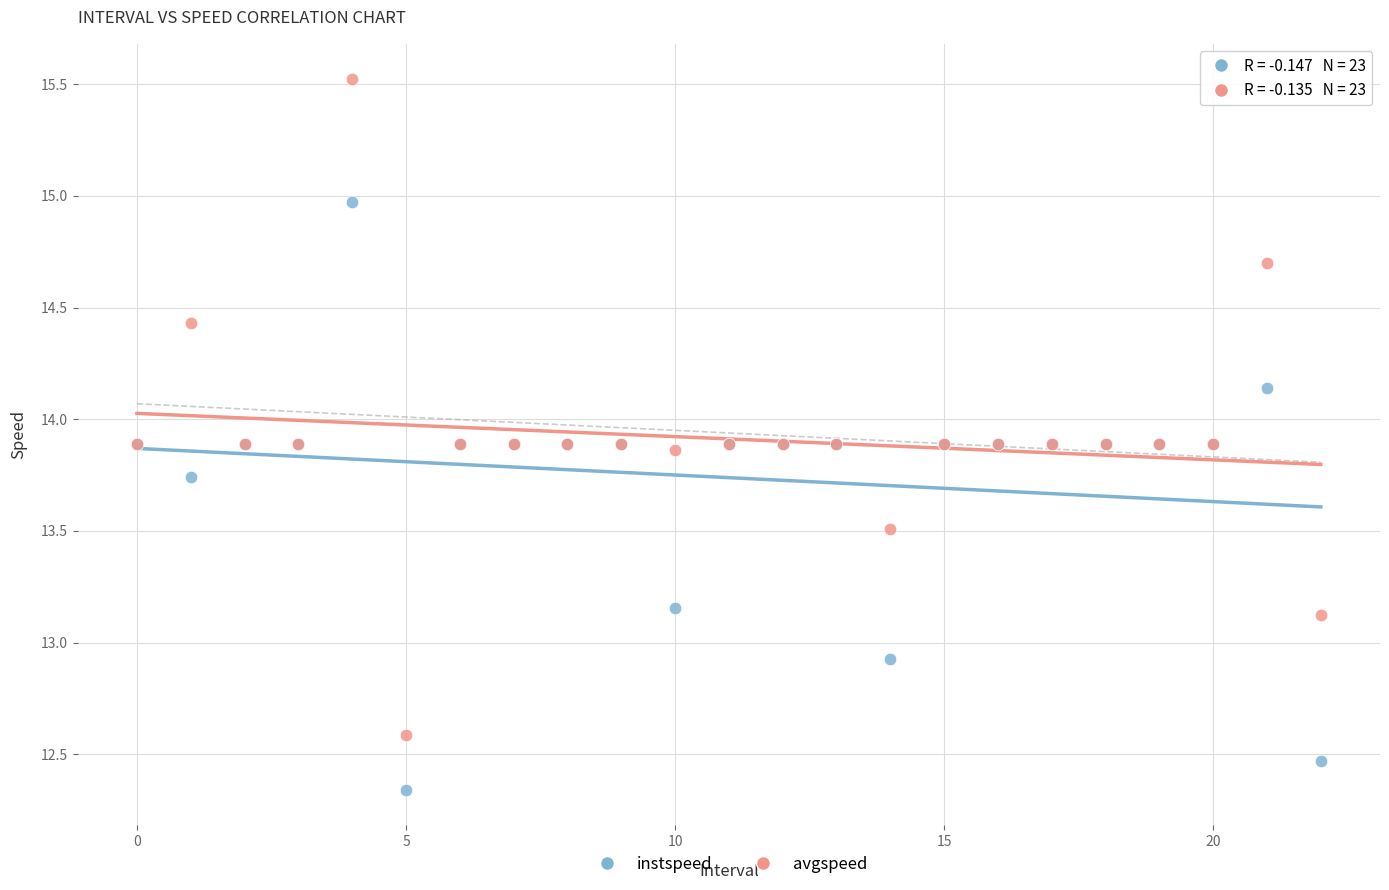

Which series contains the highest Y value?

avgspeed